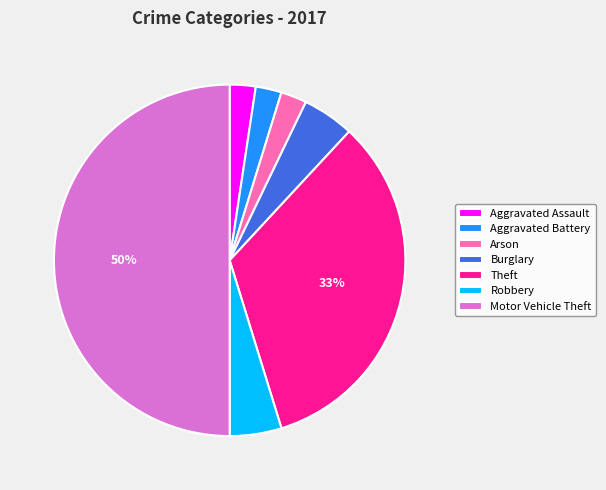

To the nearest percent, what portion does Burglary represent?

5%